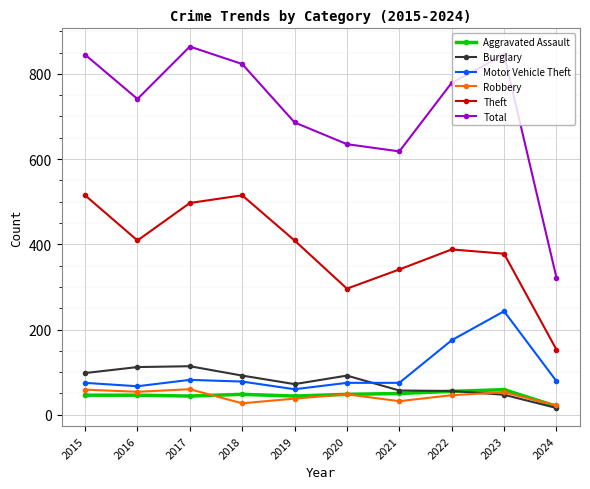

What is the approximate value of Theft at 2016, to the nearest 10?

410